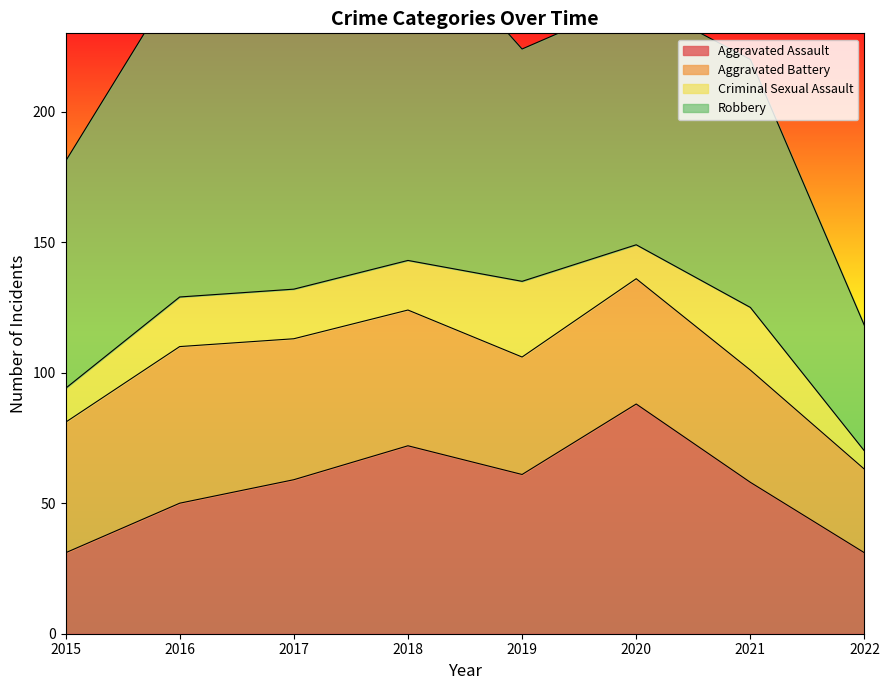

True or false: Criminal Sexual Assault and Aggravated Battery cross at least once.

False